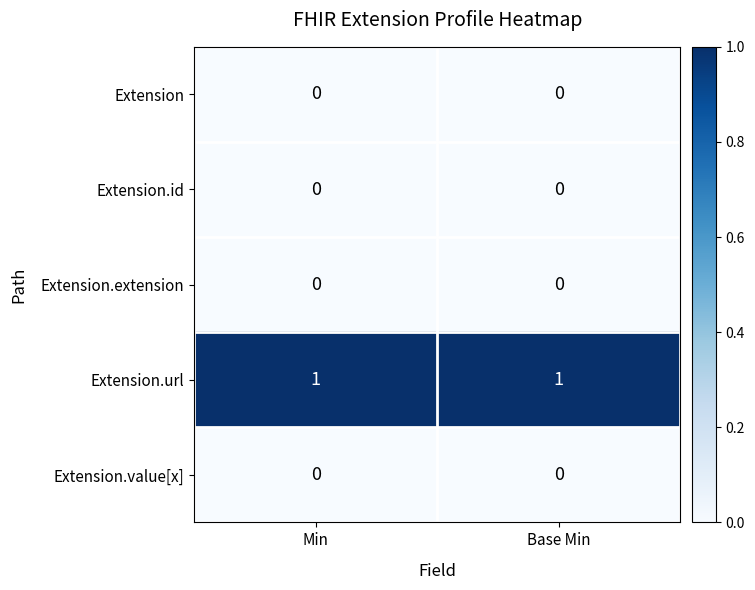

Which series has the largest total across all categories?

Extension.url